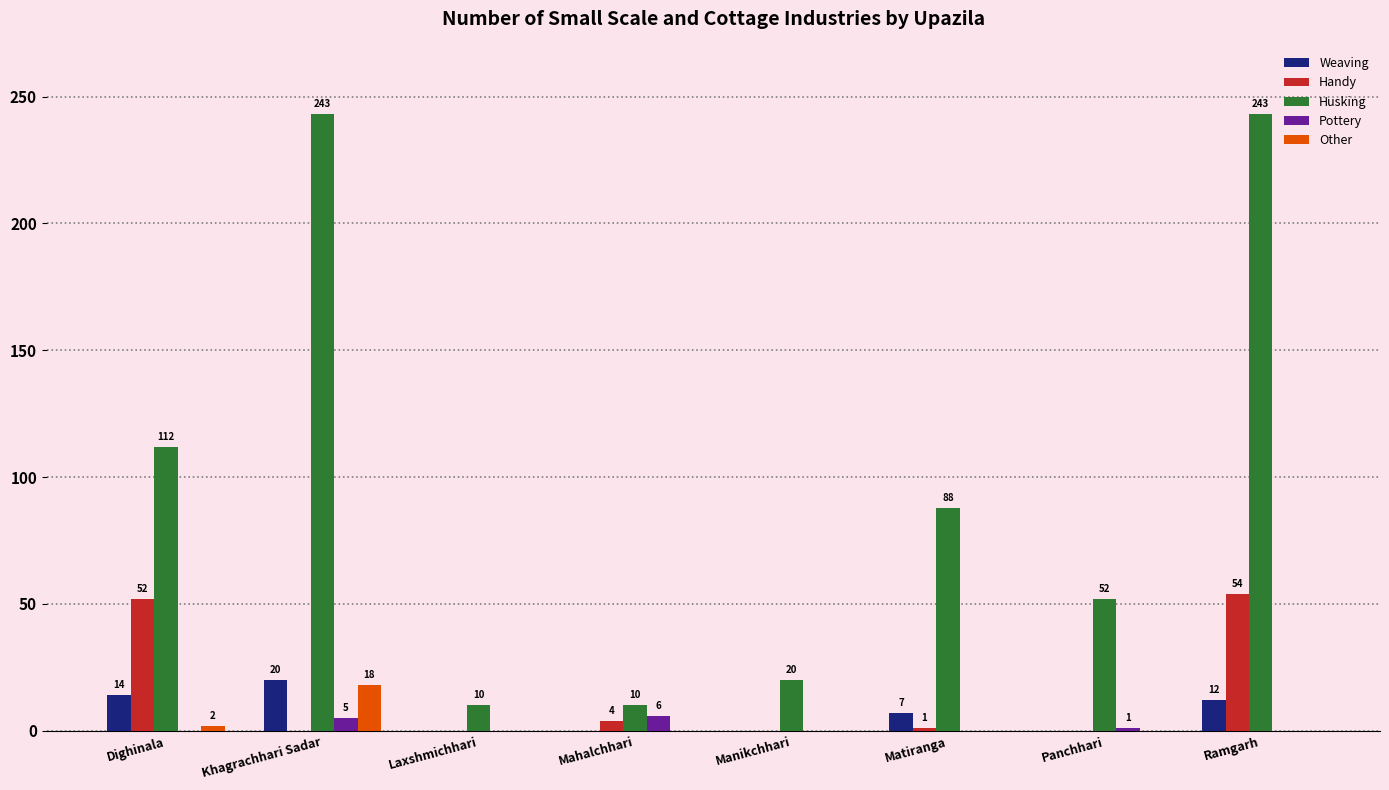

Between Dighinala and Laxshmichhari, which series saw the biggest shift?

Husking